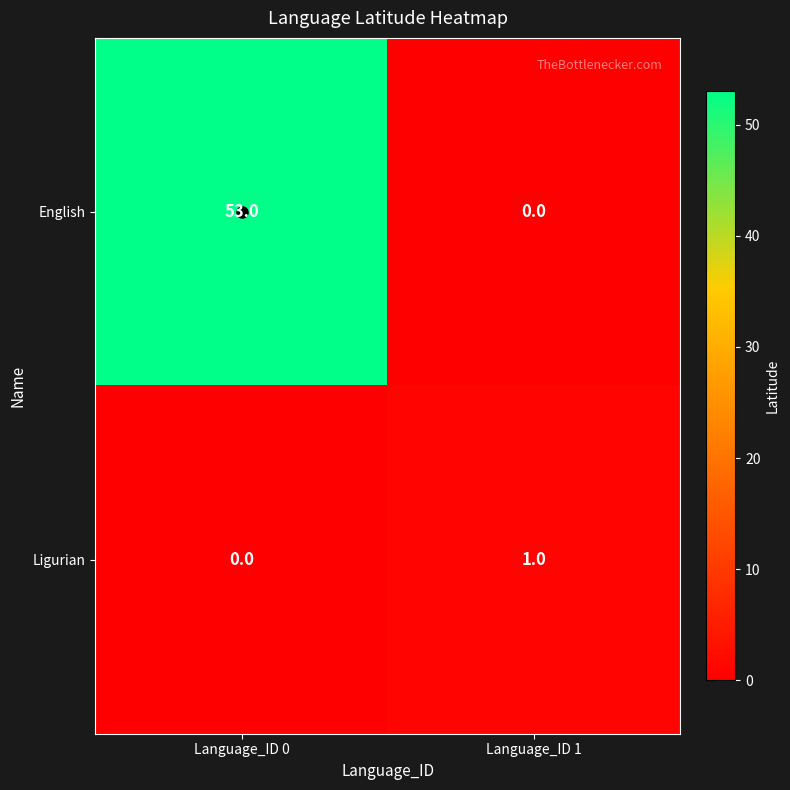

True or false: Ligurian has a value of 1 at Language_ID 1.

True